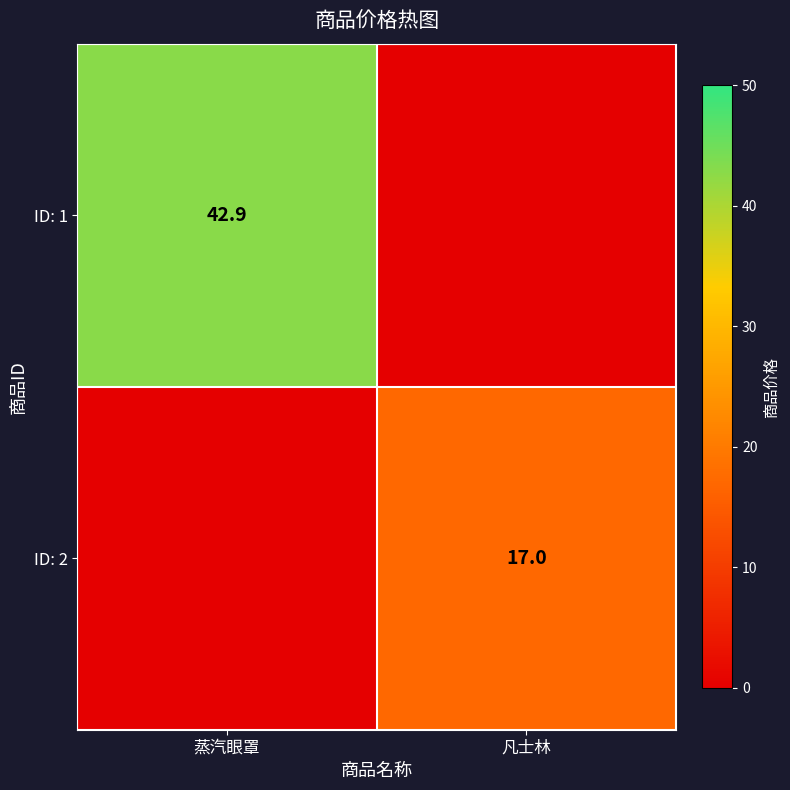

True or false: ID: 2 has a value of 28.5 at 凡士林.

False